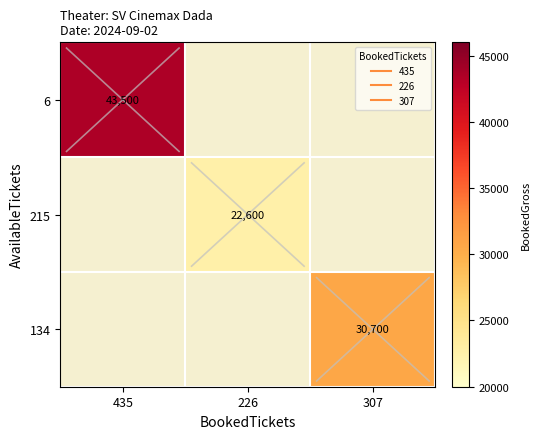

Which category has the lowest value across all series?

226